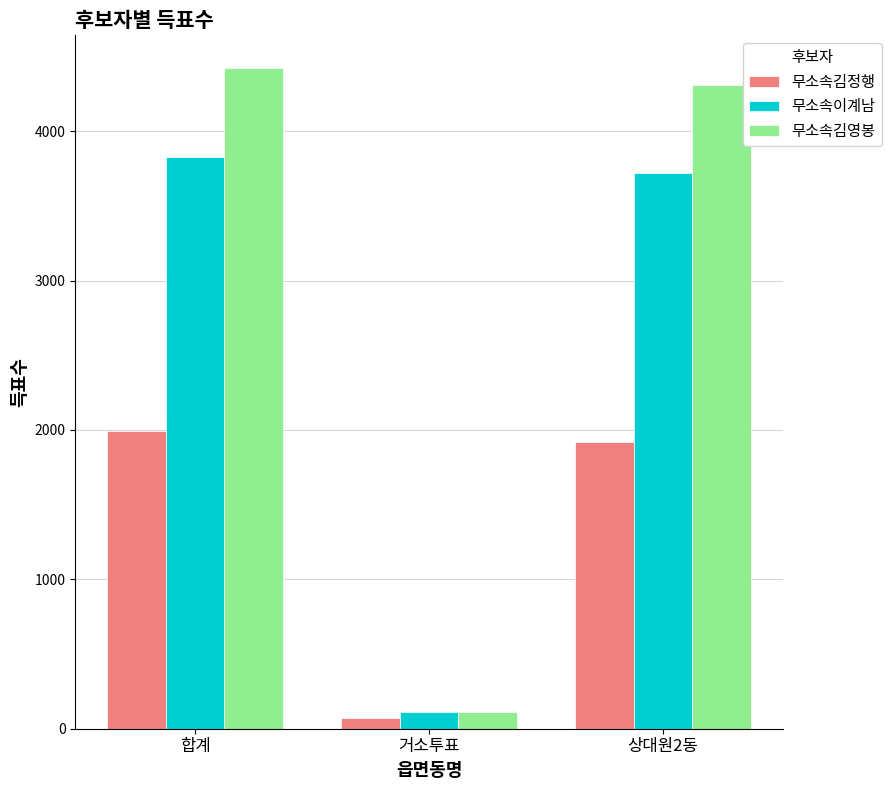

At which label does 무소속이계남 first exceed 3718?

합계